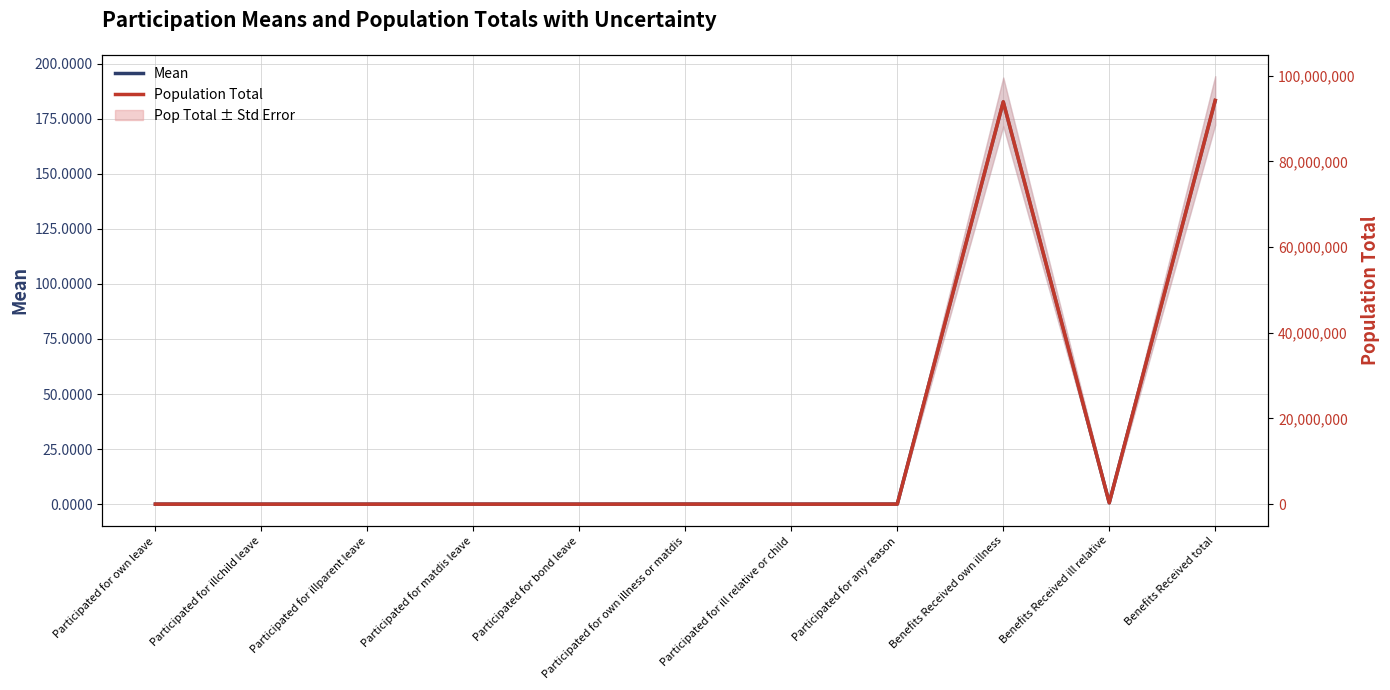

Is the value of Mean at Participated for illparent leave greater than the value of Pop Total Standard Error (line) at Benefits Received own illness?

No